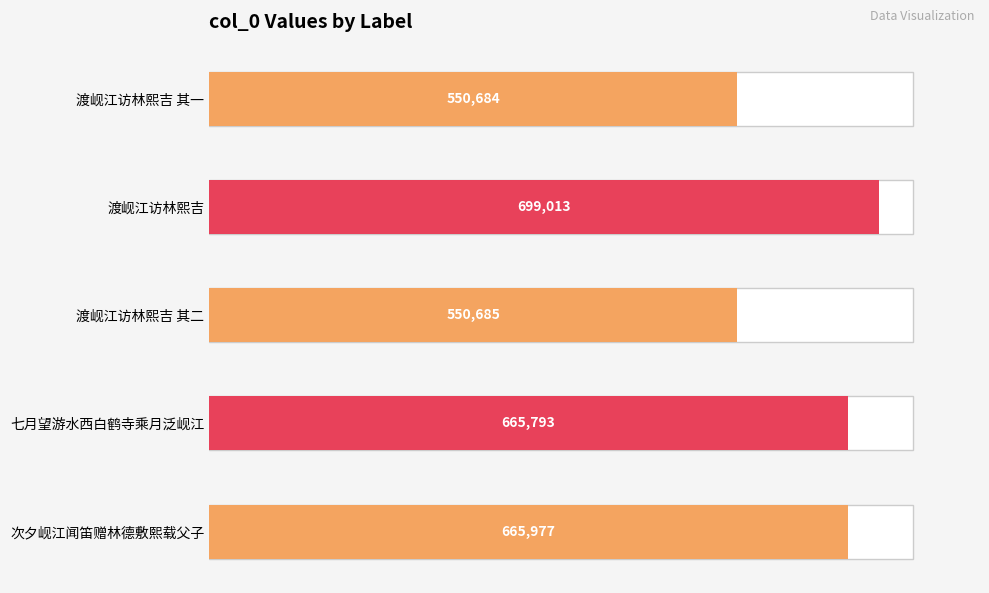

How many values are below 665793?

2